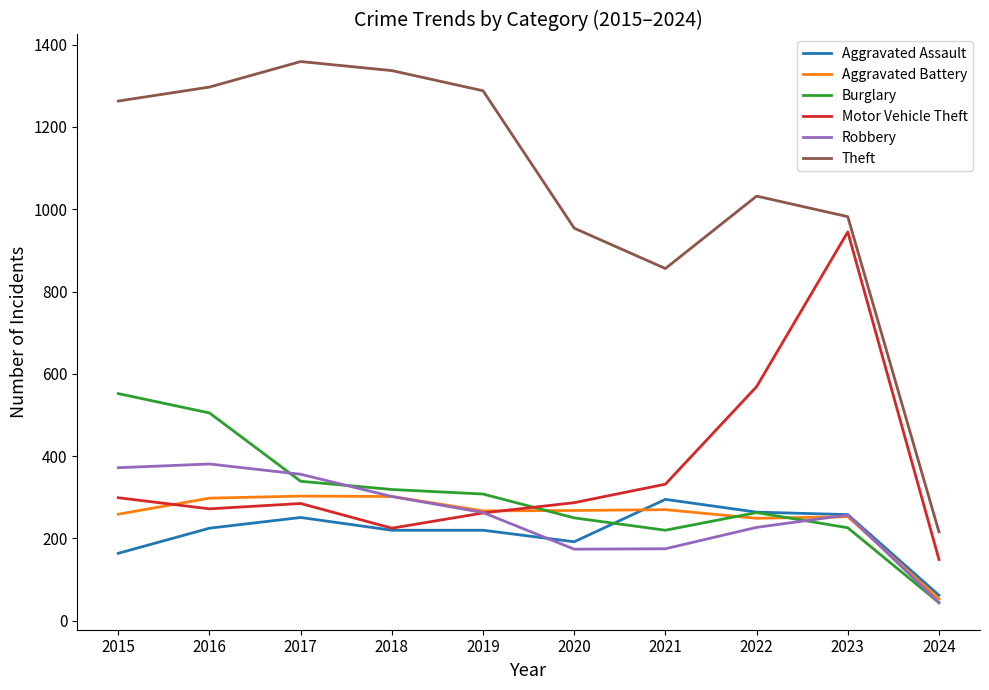

At which category does the chart reach its peak across all series?

2017